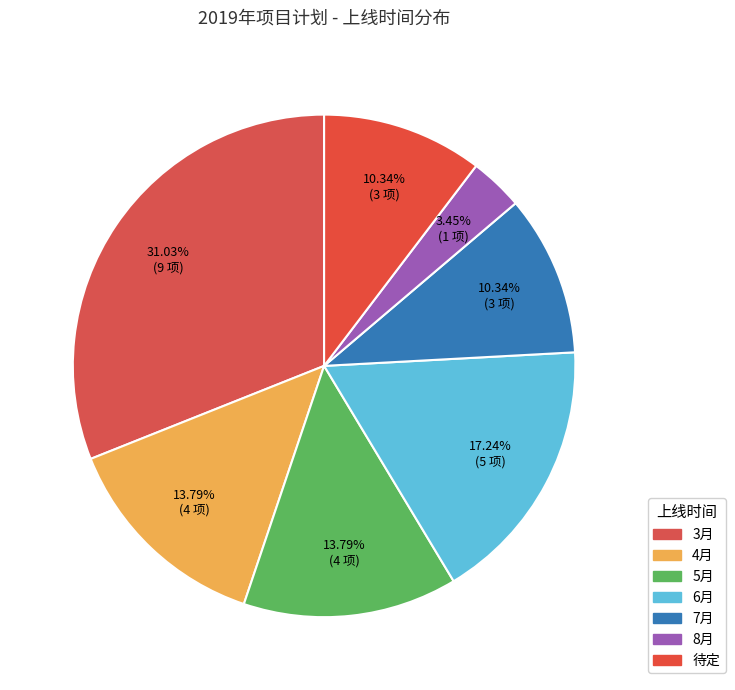

How many slices are in this pie chart?

7